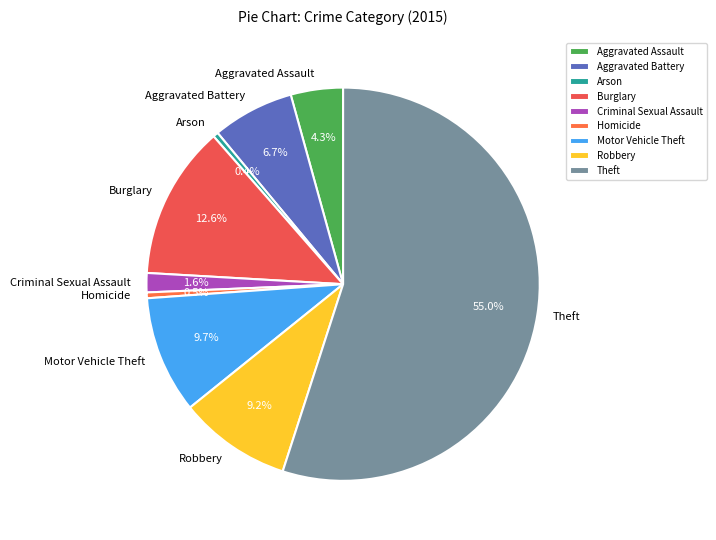

To the nearest percent, what percentage of the pie is Robbery?

9%